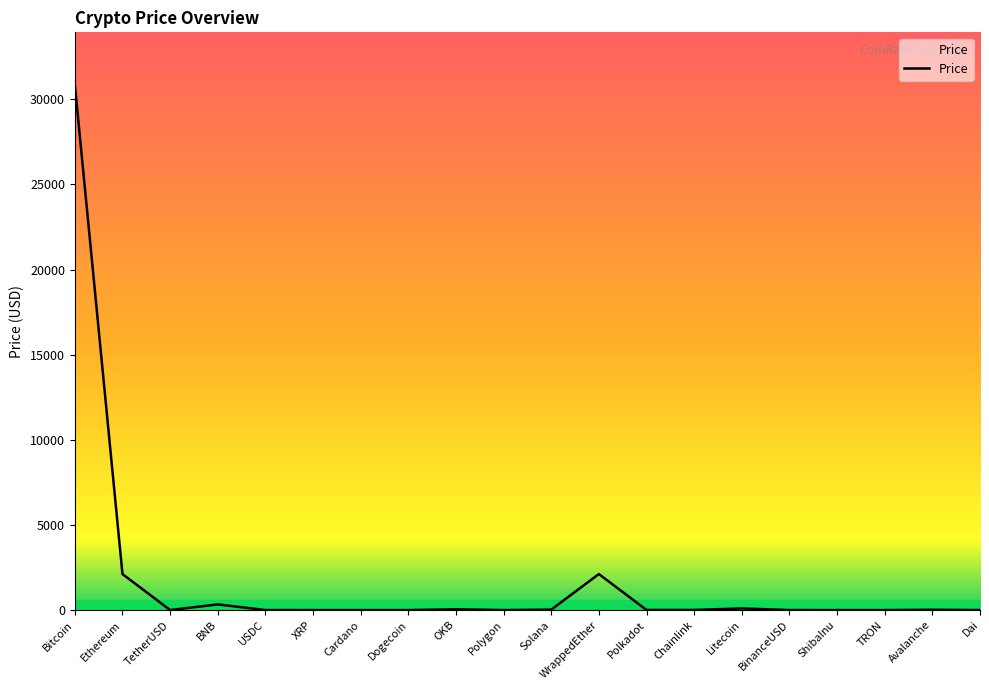

What is the maximum value shown in the chart?

30844.8